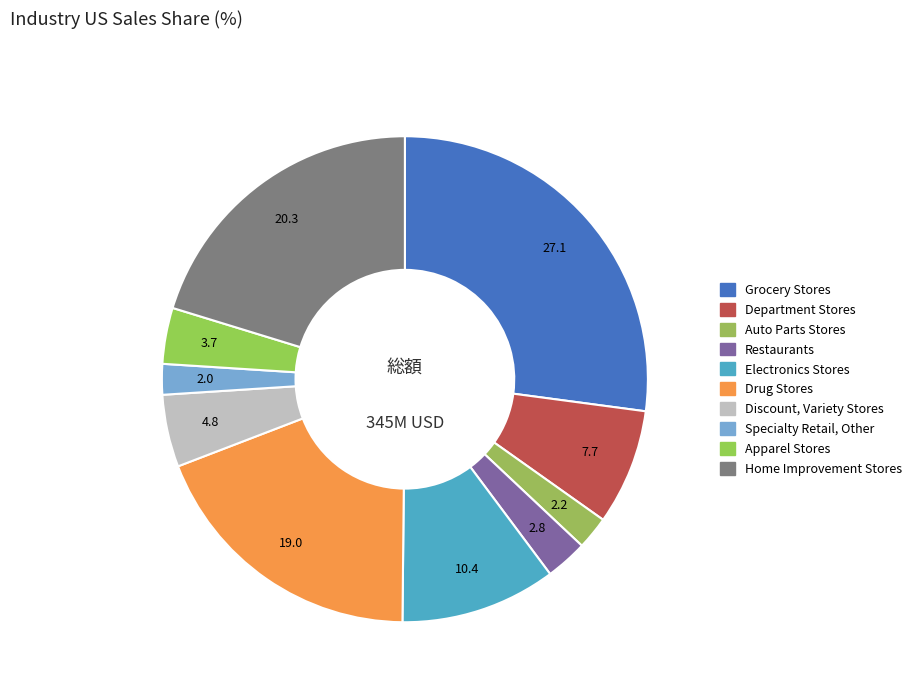

How many segments does this pie chart have?

10